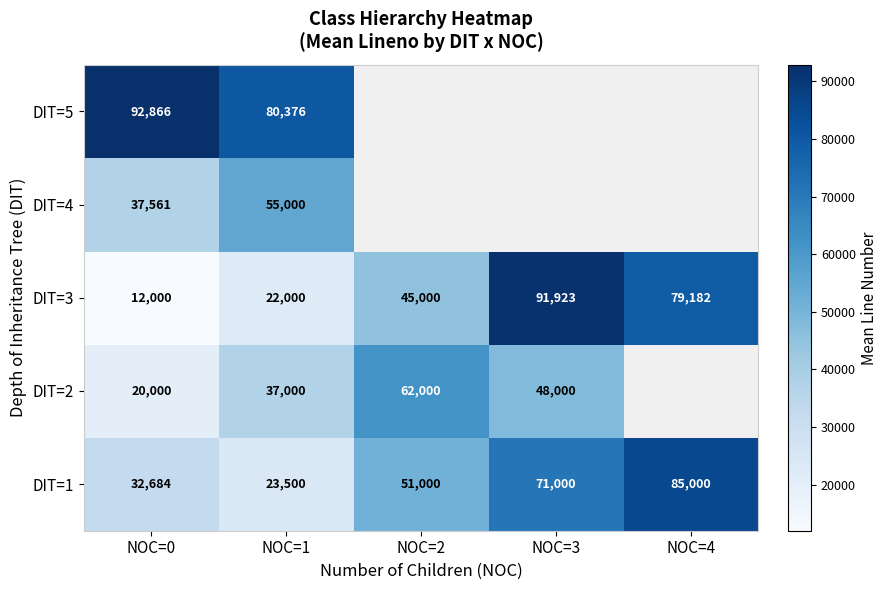

How many distinct data groups are displayed?

5